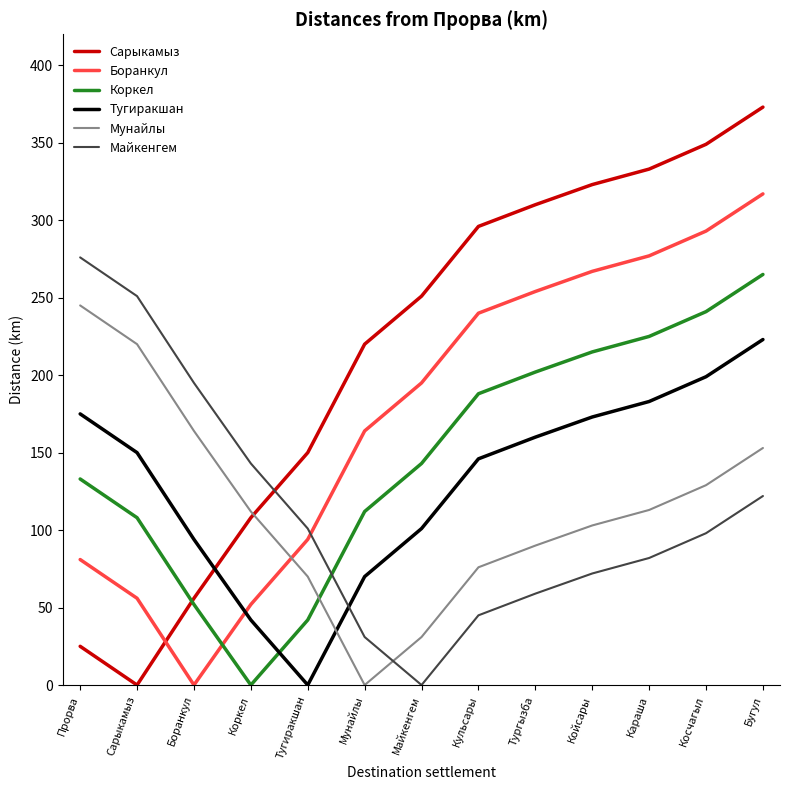

Which series has the largest total across all categories?

Сарыкамыз